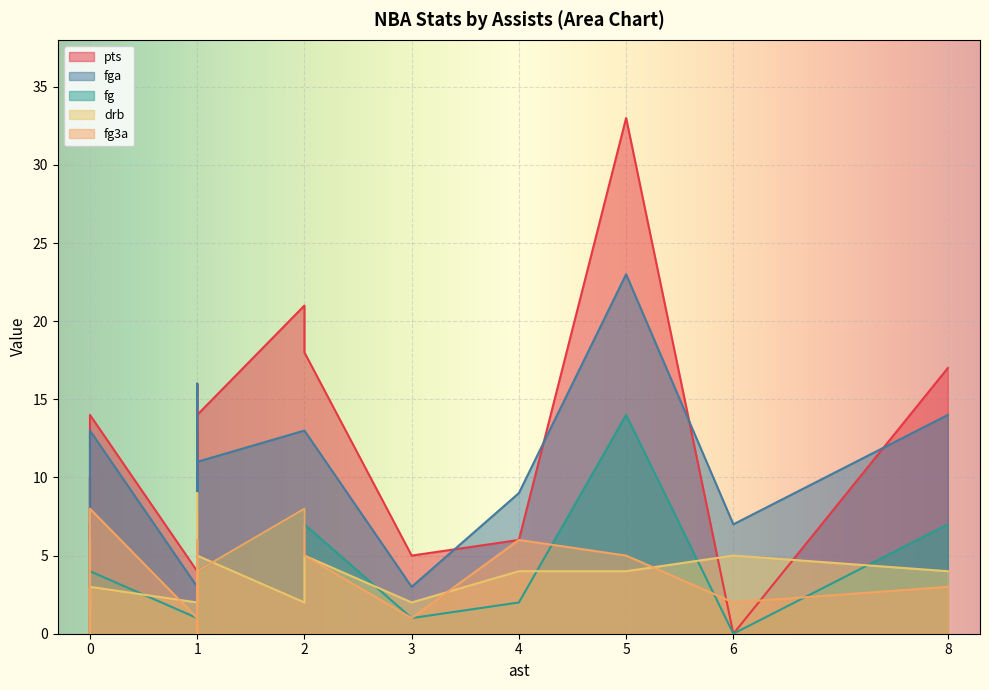

The value of fg3a at 1 is 1. True or false?

True